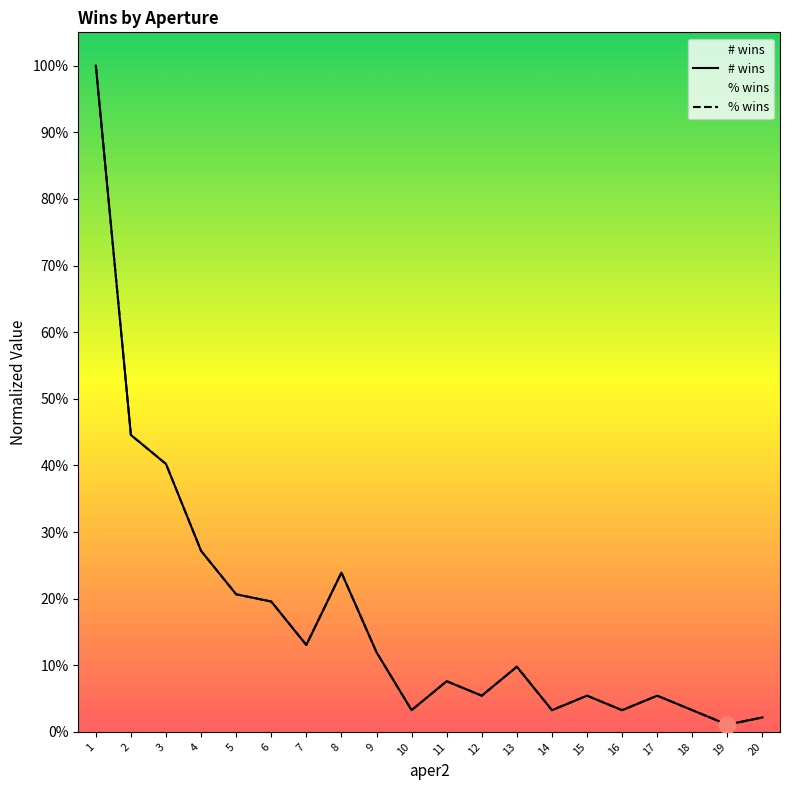

At which label does % wins reach its minimum?

19